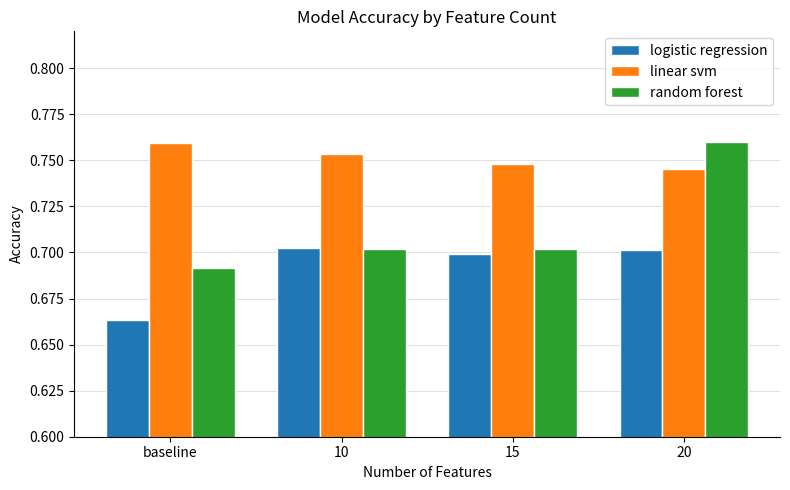

What position from the right is 20?

1